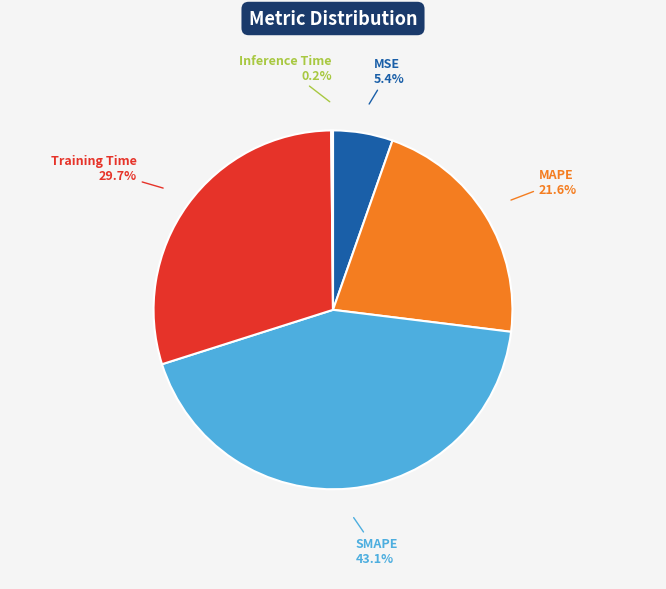

Which category has the biggest portion of the pie?

SMAPE